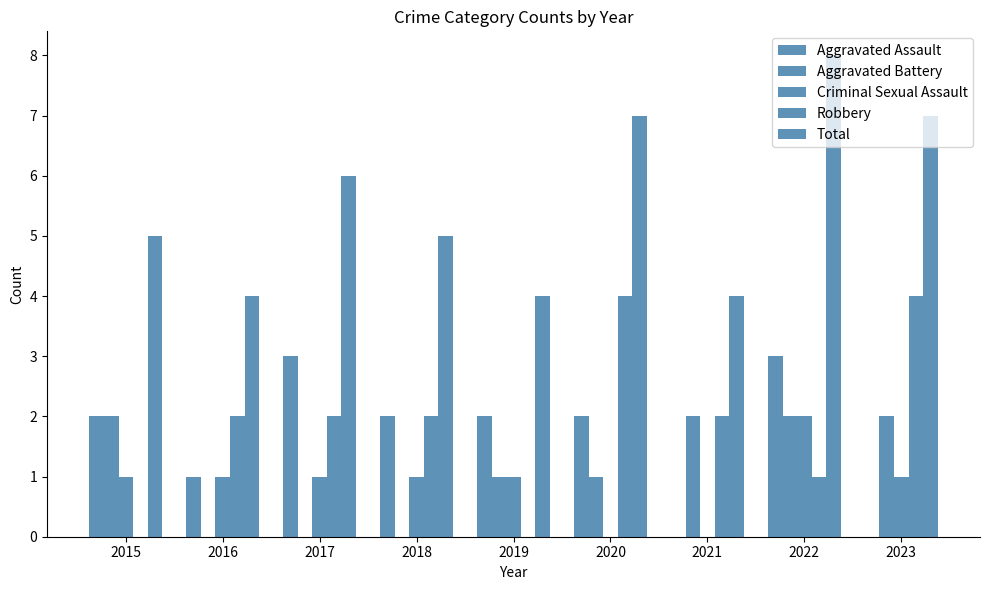

How many groups of bars are there?

9